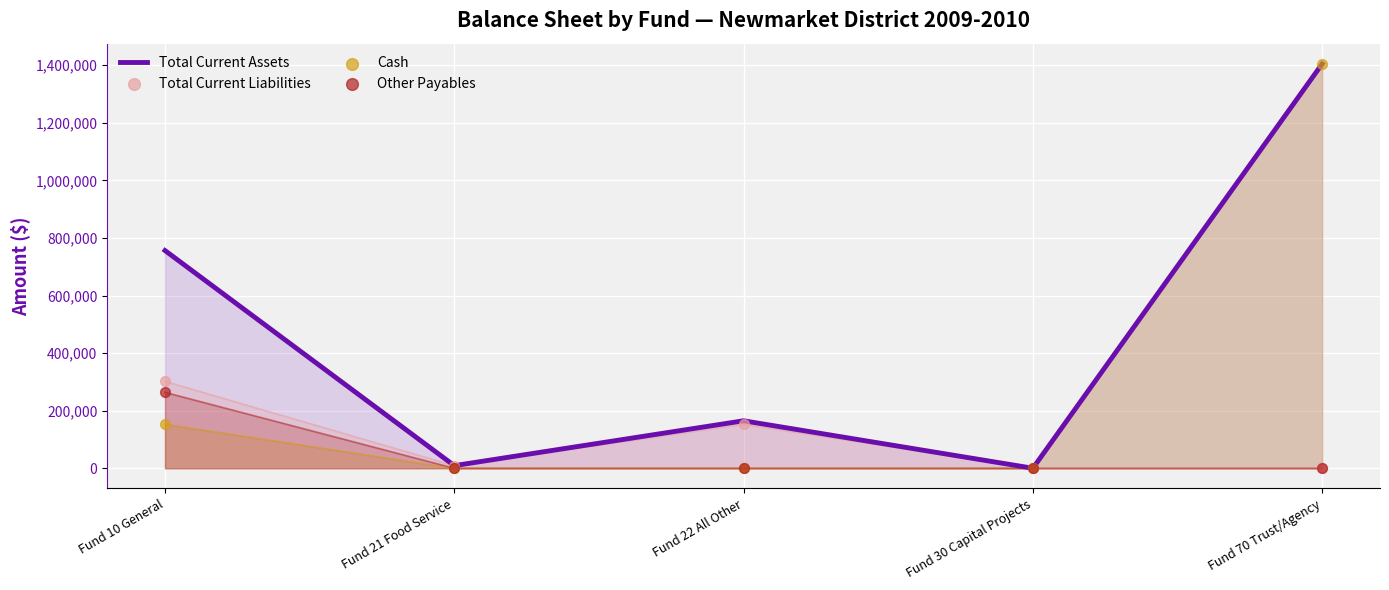

What are all the series names shown in the legend?

Total Current Assets, Total Current Liabilities, Cash, Other Payables